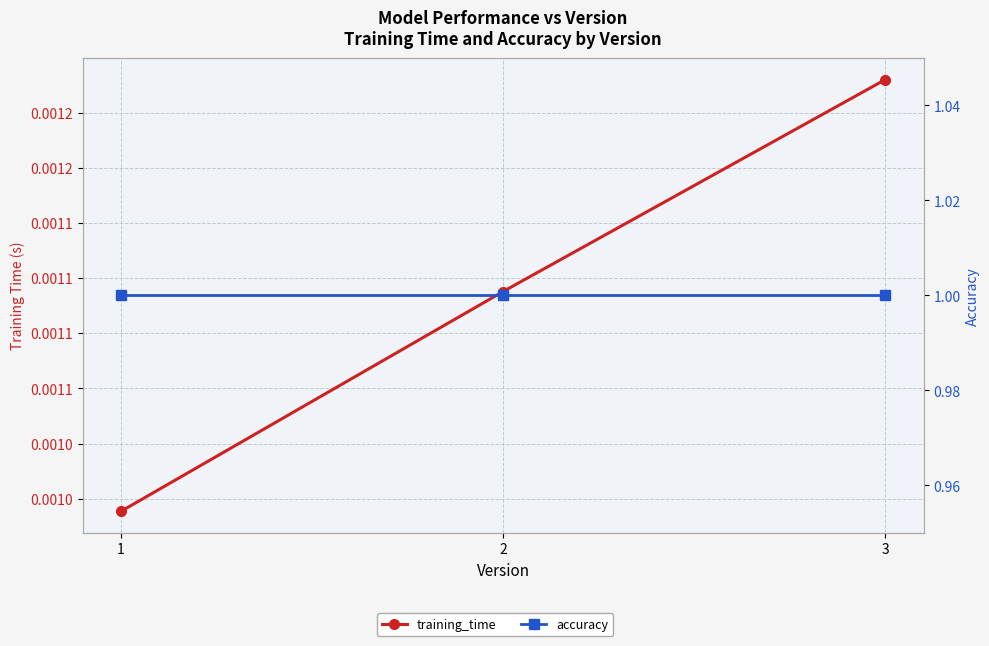

Between 1 and 3, which series saw the biggest shift?

training_time